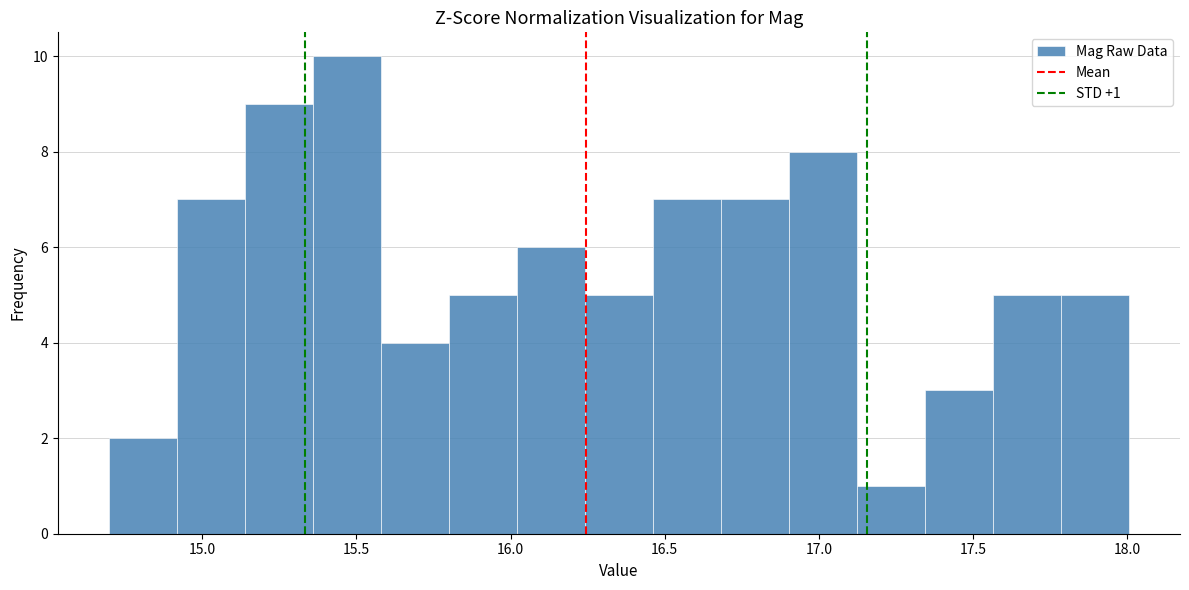

Which range on the x-axis has the tallest bar?

15.35 to 15.60